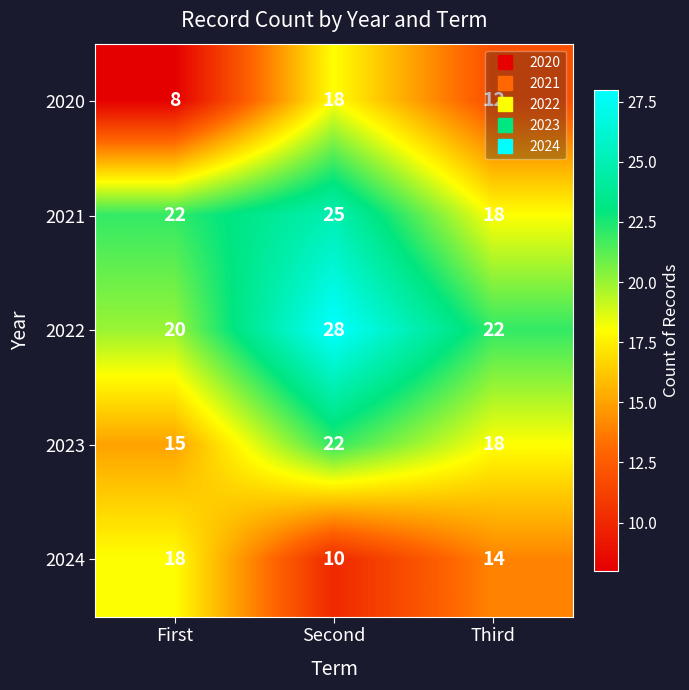

List the labels in order of 2020 value, smallest first.

First, Third, Second